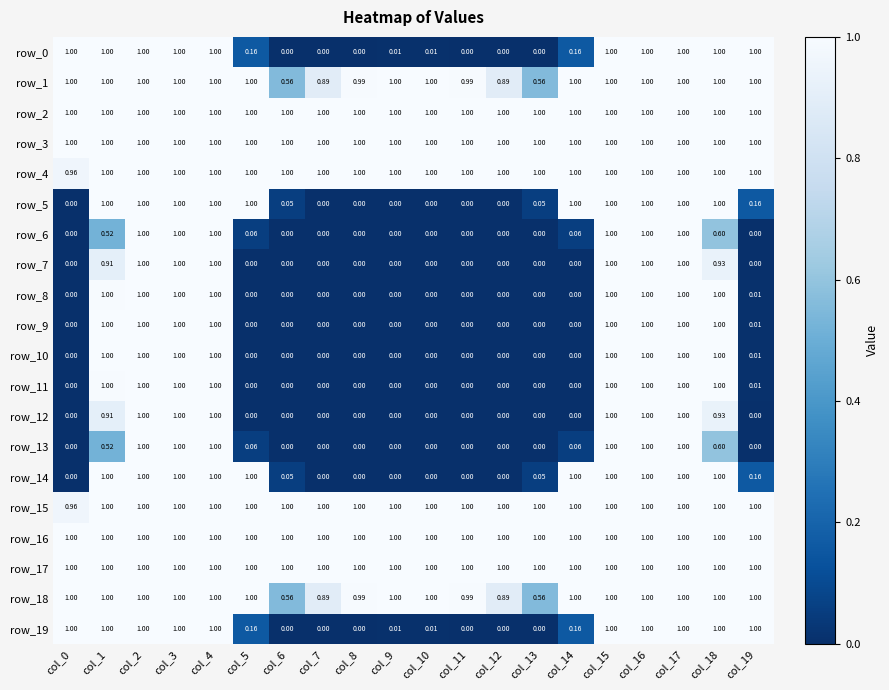

How many values in the row_8 series exceed 0?

9